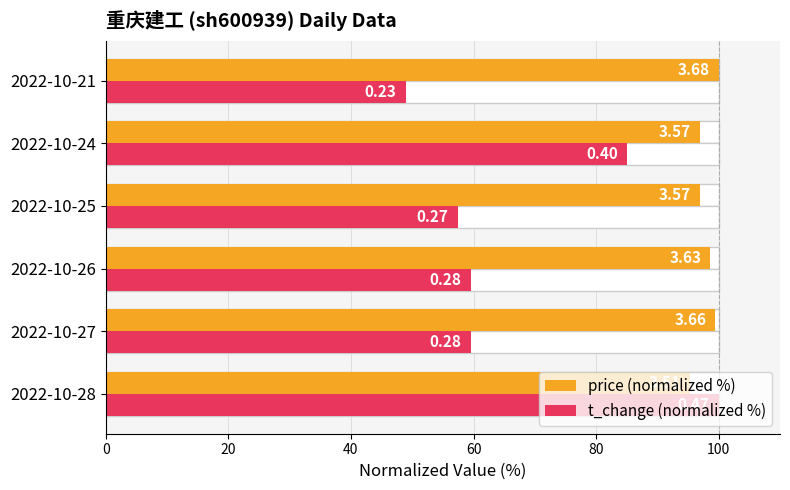

Which has a higher value, 2022-10-27 or 2022-10-28?

2022-10-27